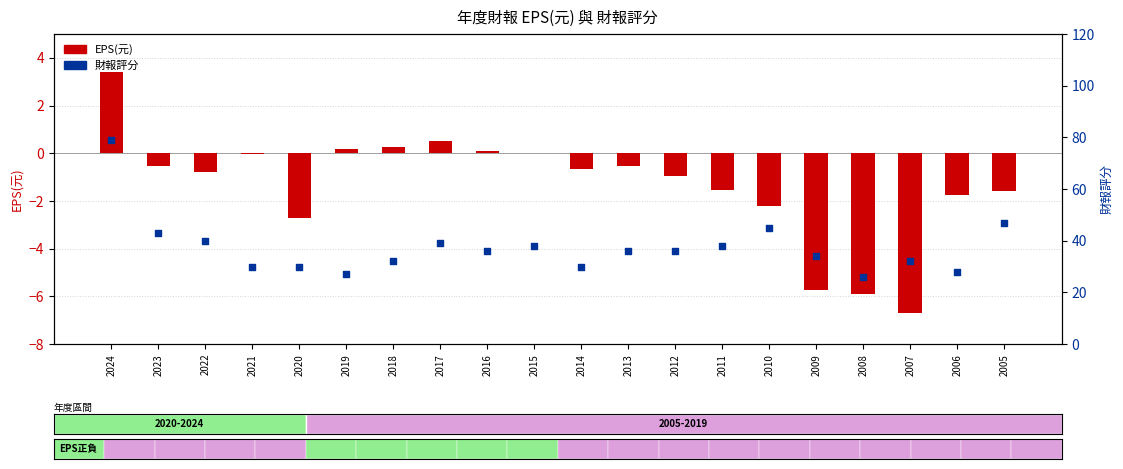

At which category is the sum across all series the highest?

2024